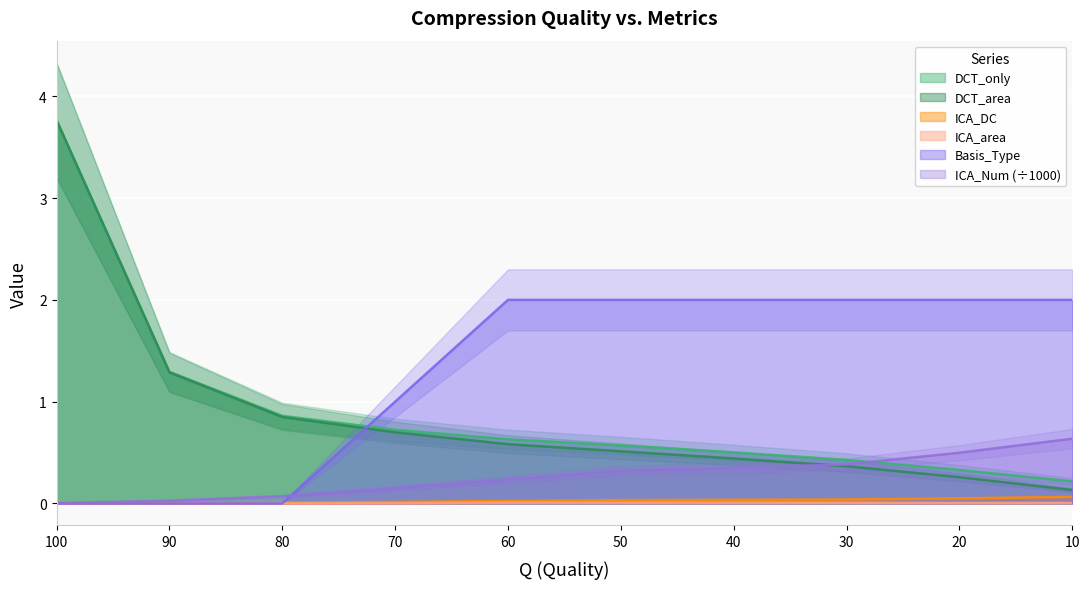

Which label corresponds to the smallest value in the chart?

100